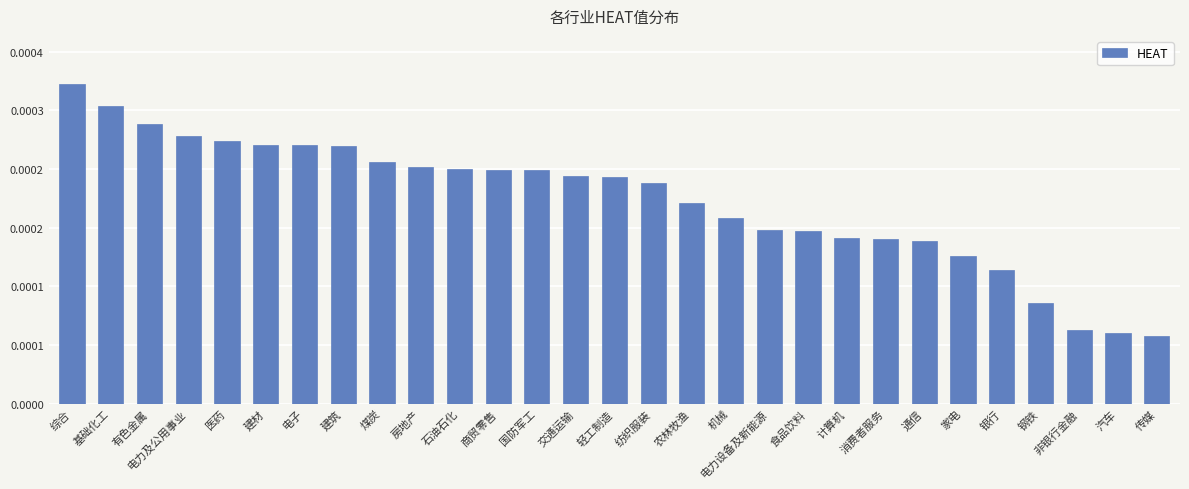

What position from the left is 非银行金融?

27